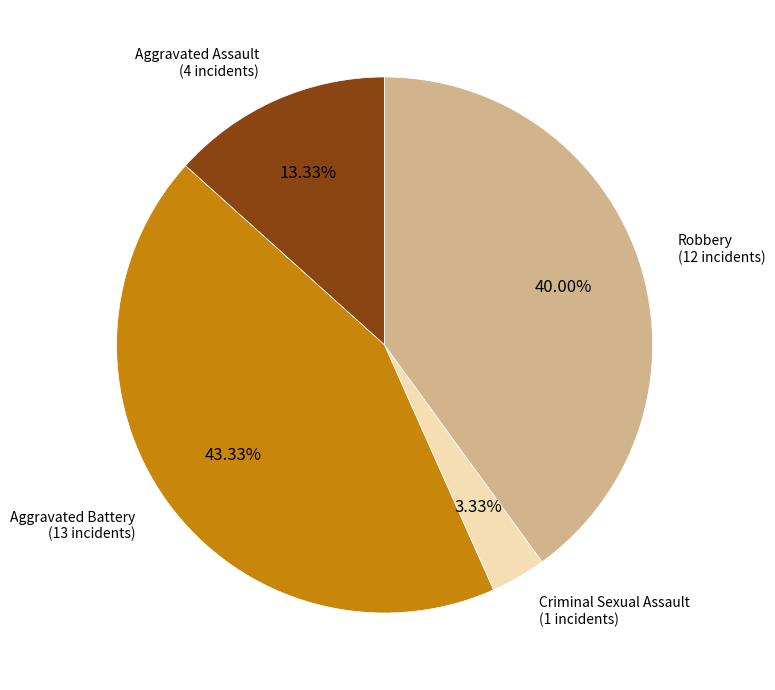

Is there a majority slice in this chart?

No